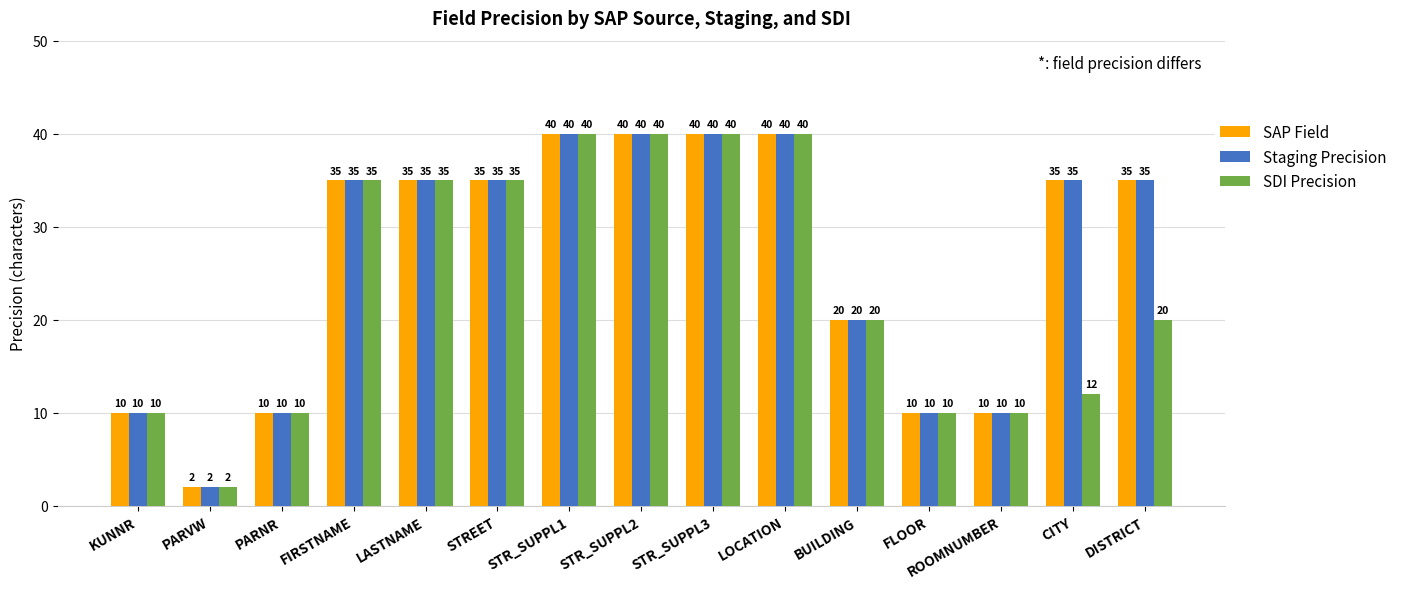

What position from the right is FIRSTNAME?

12